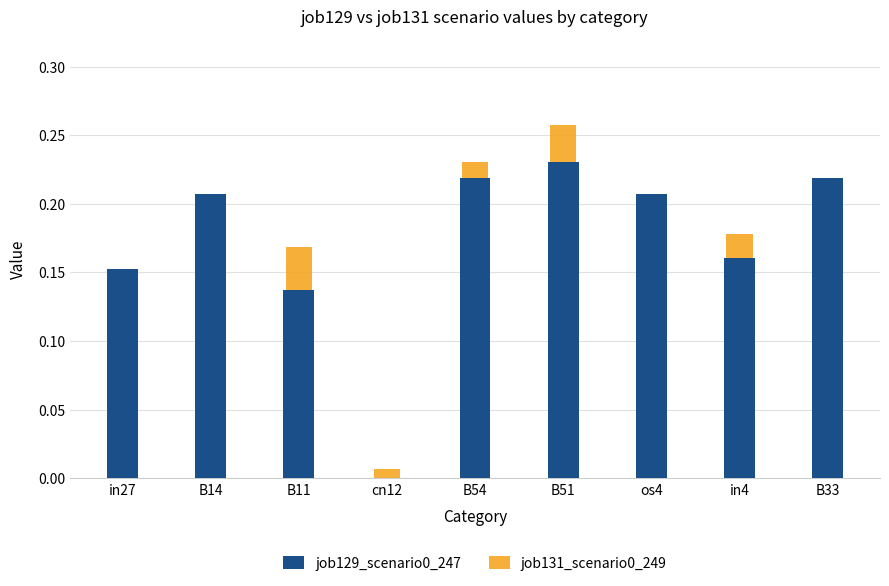

What is the difference between the maximum and minimum values in the job129_scenario0_247 series?

0.2